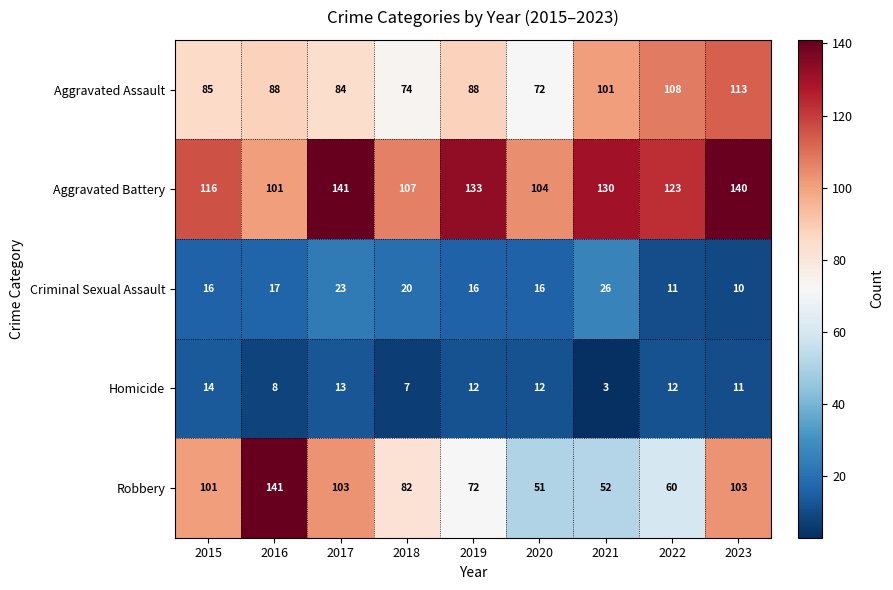

What is the sum of all Homicide values?

92